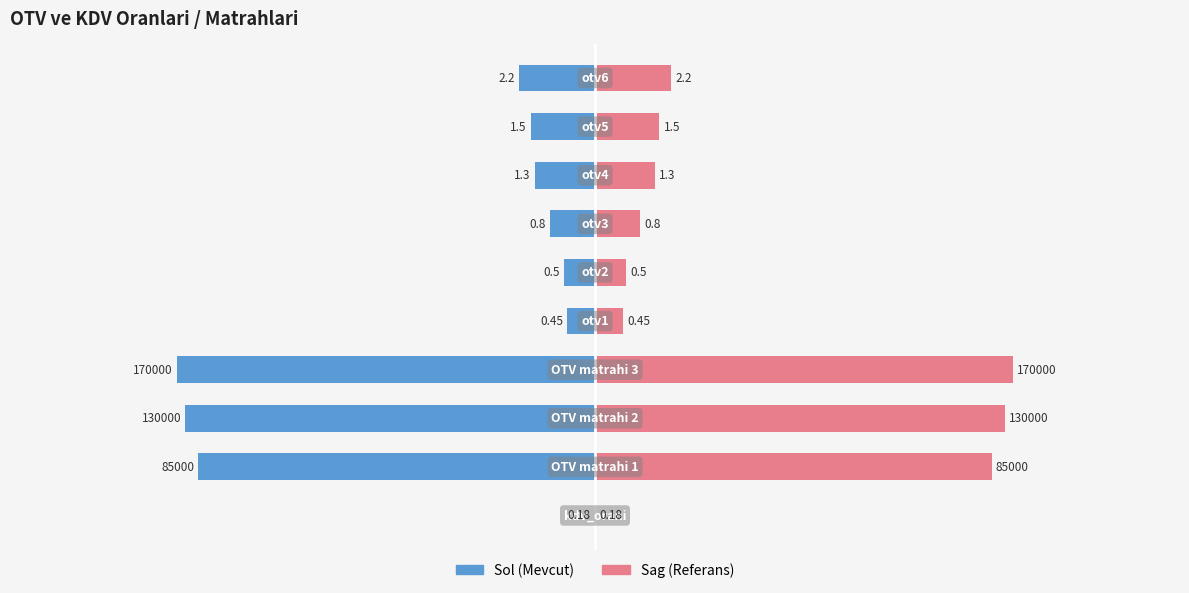

Between 9 and 8, which is larger?

8